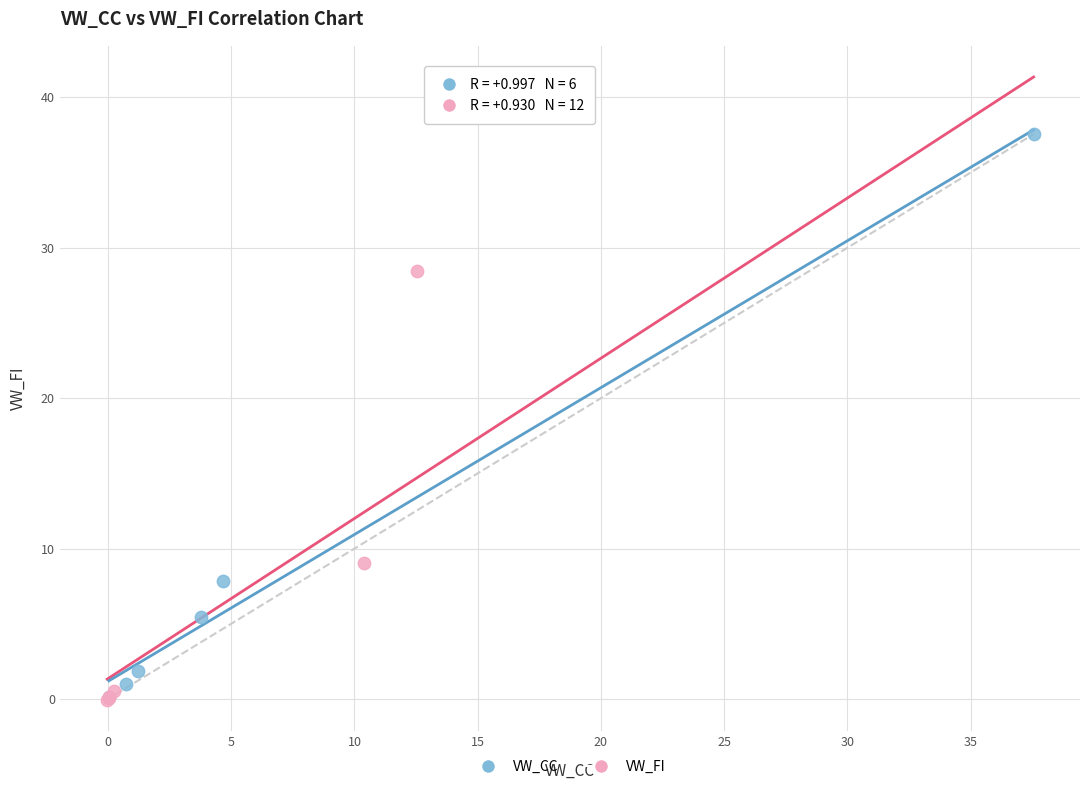

Which series has the largest Y range (max minus min)?

VW_CC